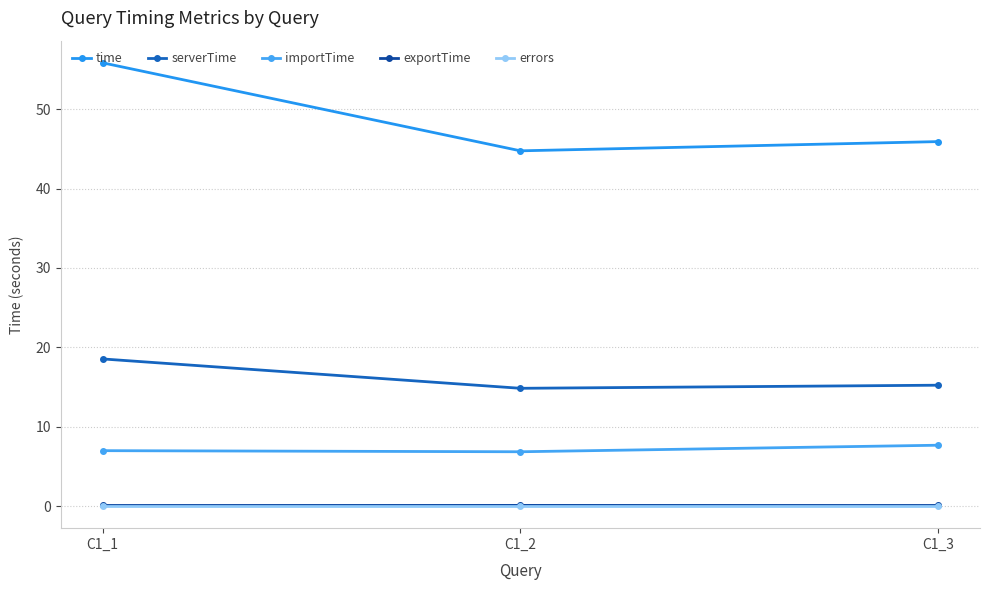

Which series has the widest spread of values?

time